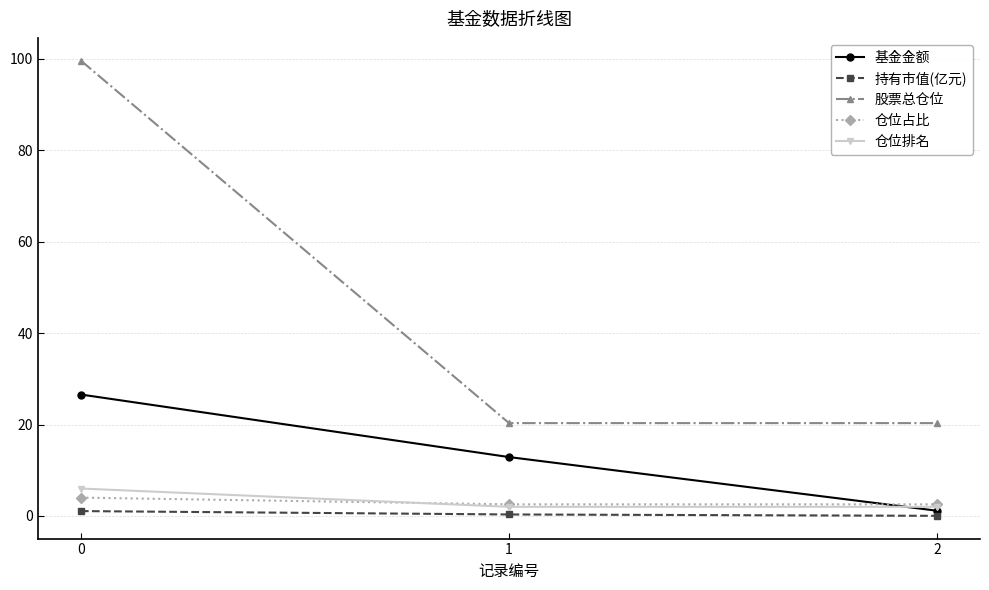

List the series in order of their peak value, lowest first.

持有市值(亿元), 仓位占比, 仓位排名, 基金金额, 股票总仓位